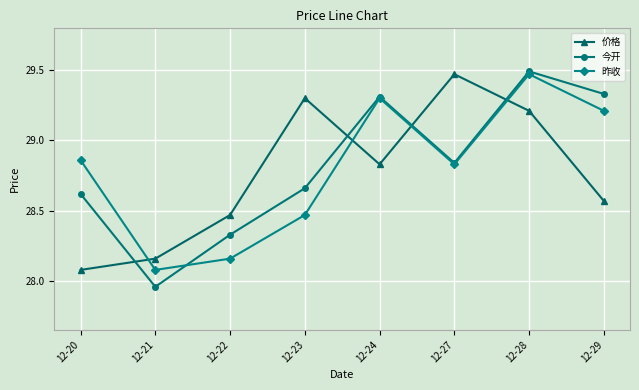

Rank the series at 12-28 from highest to lowest value.

今开, 昨收, 价格